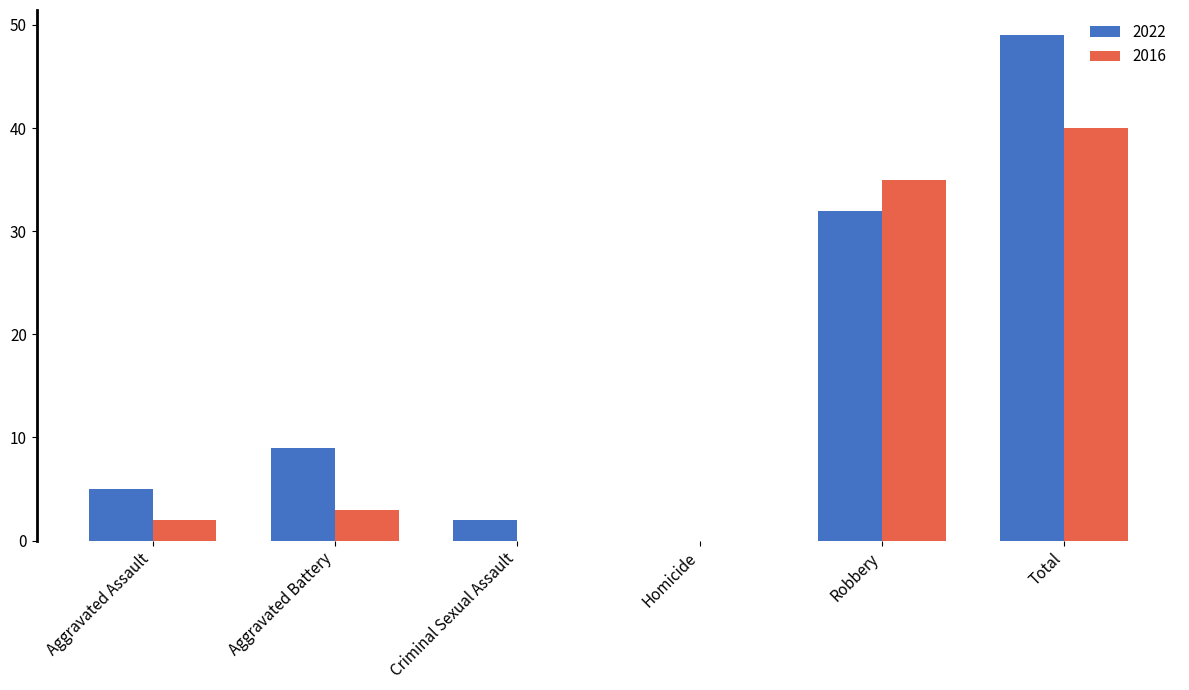

Reading right to left, list all the values displayed in this chart.

2022: 49	32	0	2	9	5
2016: 40	35	0	0	3	2